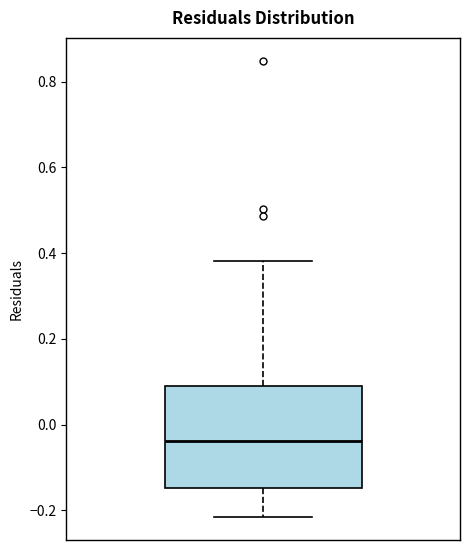

Where does the median line of the box sit on the y-axis? The values are not printed on the chart, so give them approximately, as read against the axis.

-0.04